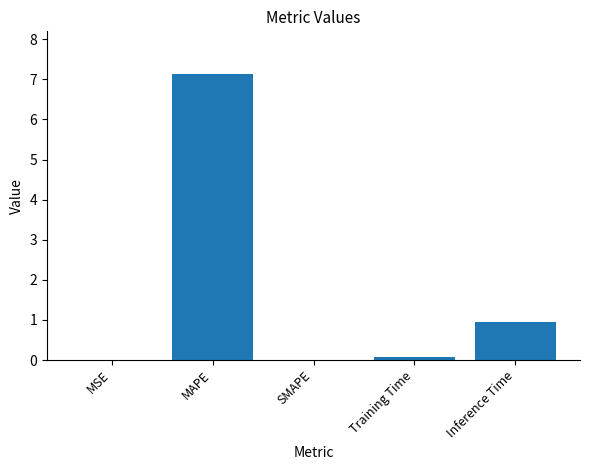

What is the maximum value shown in the chart?

7.1